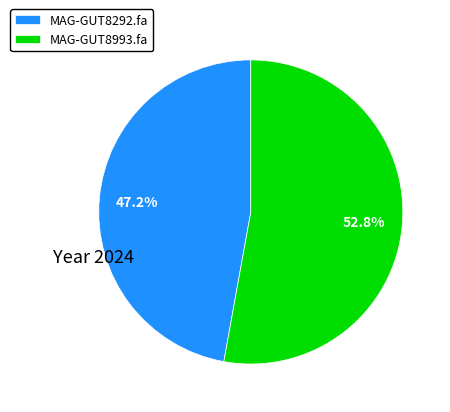

True or false: MAG-GUT8993.fa accounts for 53% of the total.

True